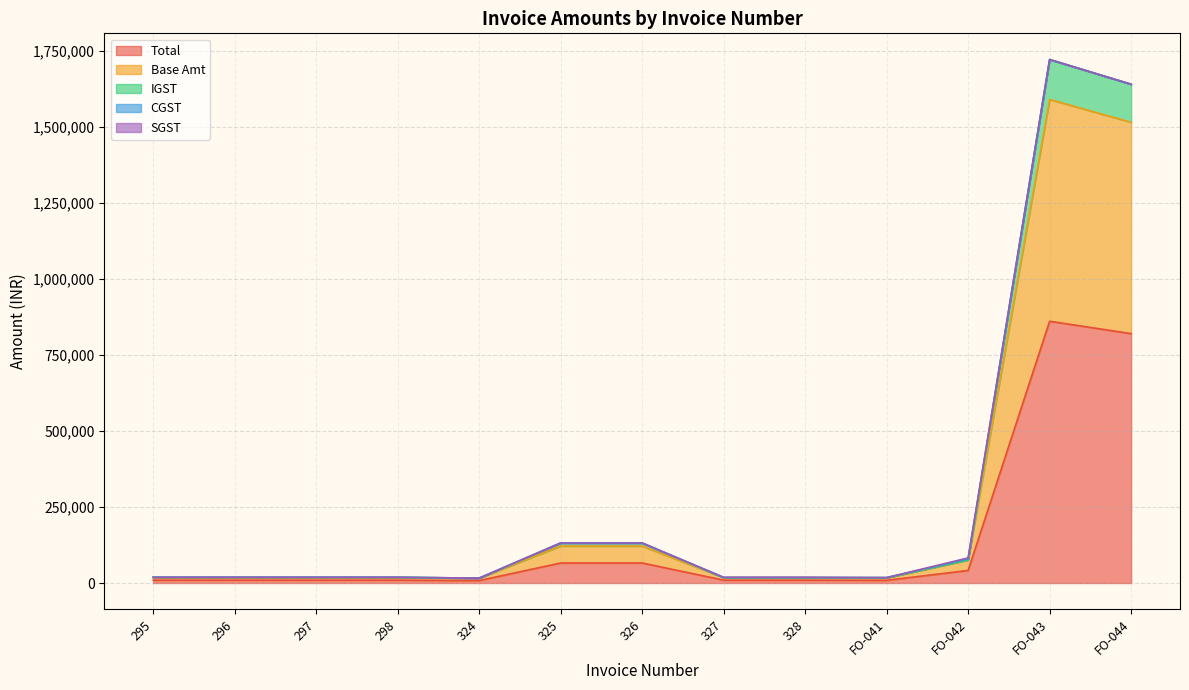

The Total series shows 2799.5 at 298. True or false?

False